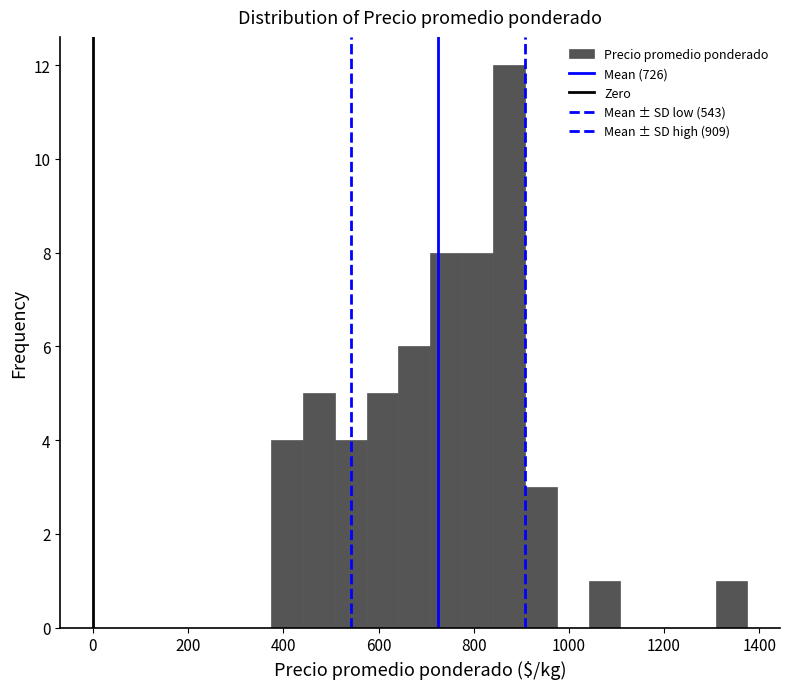

Around what value on the x-axis is the tallest bar? Give the approximate position of its centre, as read against the axis.

880